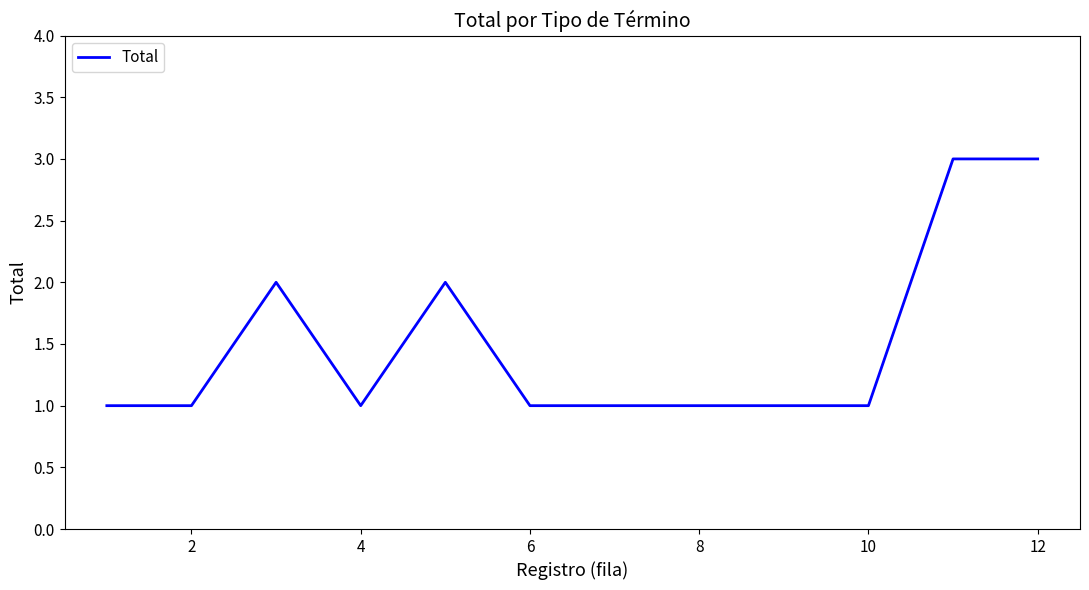

What is the maximum value shown in the chart?

3